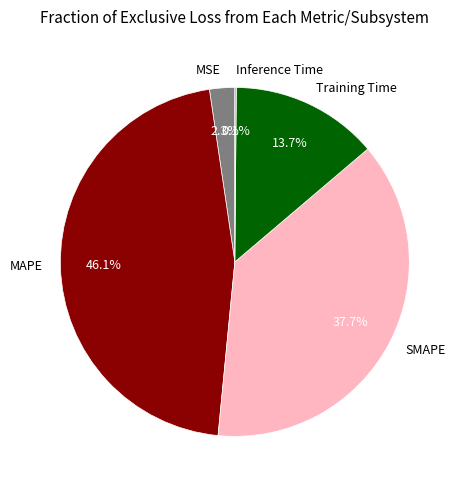

The SMAPE slice represents 38% of the pie. True or false?

True